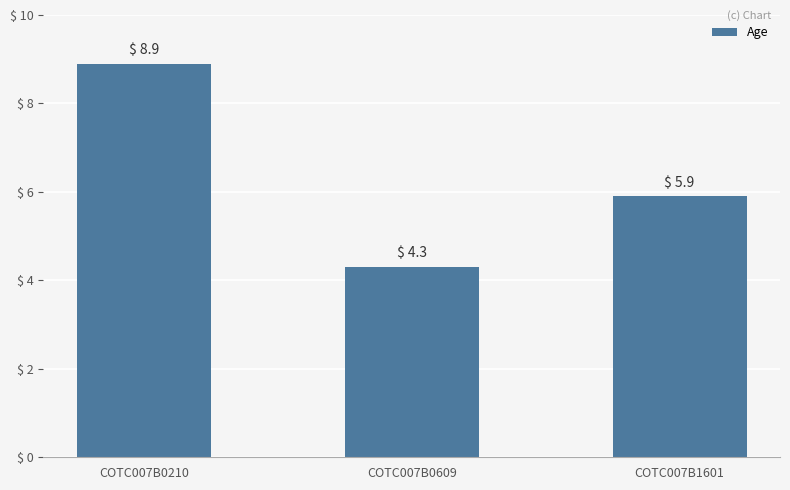

Rank the categories by value from lowest to highest.

COTC007B0609, COTC007B1601, COTC007B0210